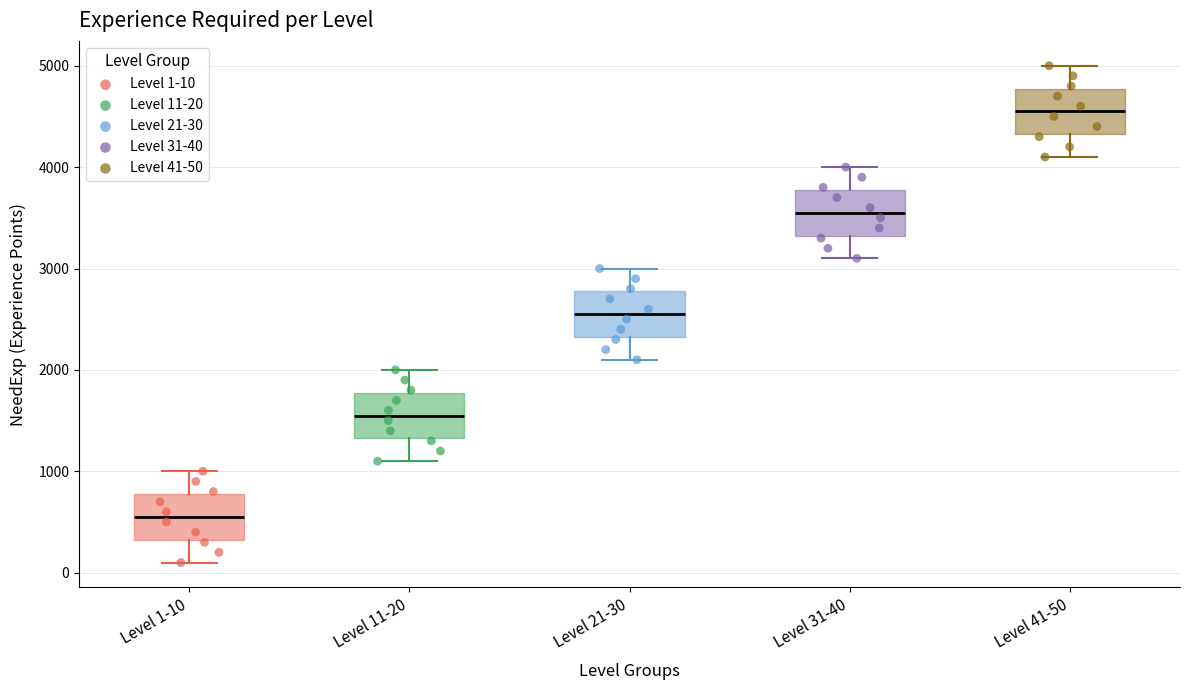

Which box has the lowest median line?

Level 1-10